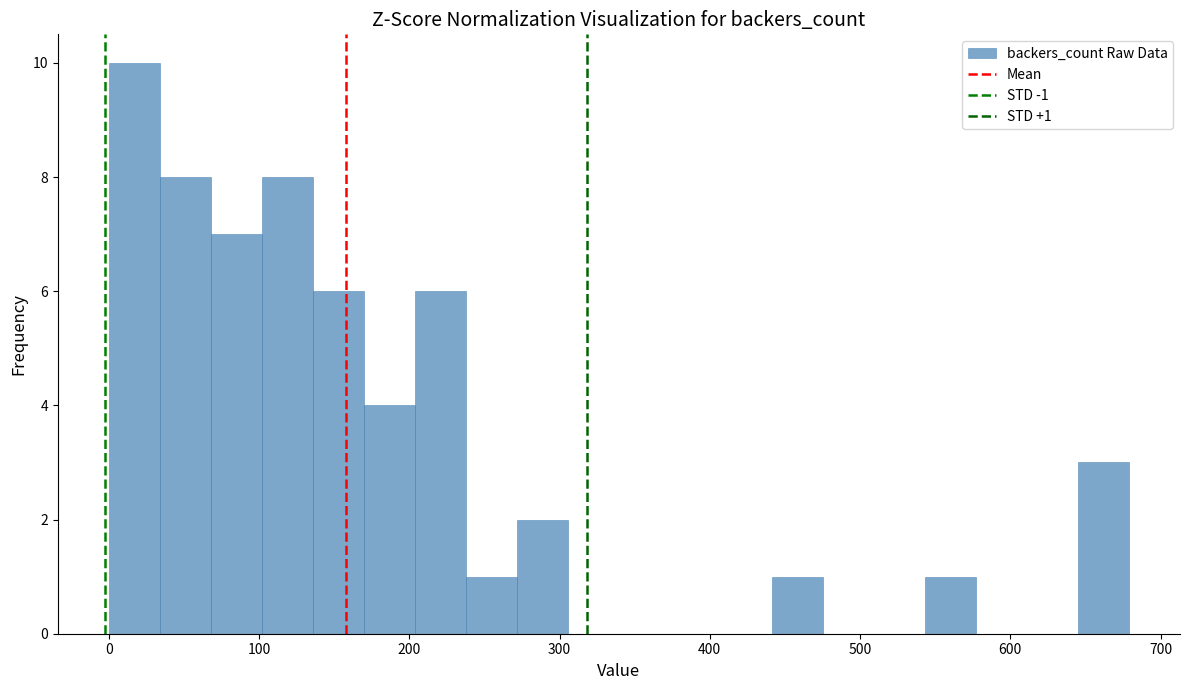

Around what value on the x-axis is the tallest bar? Give the approximate position of its centre, as read against the axis.

20